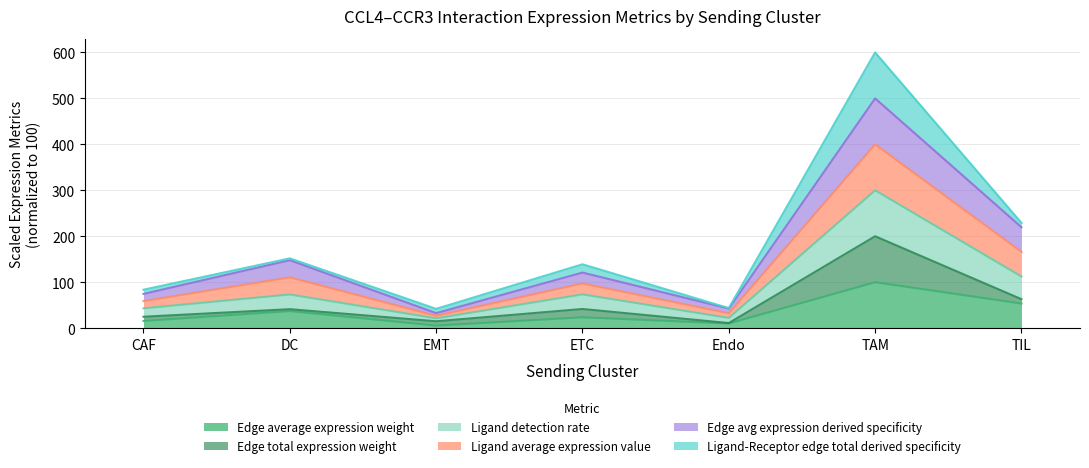

Between ETC and TAM, which is larger?

TAM